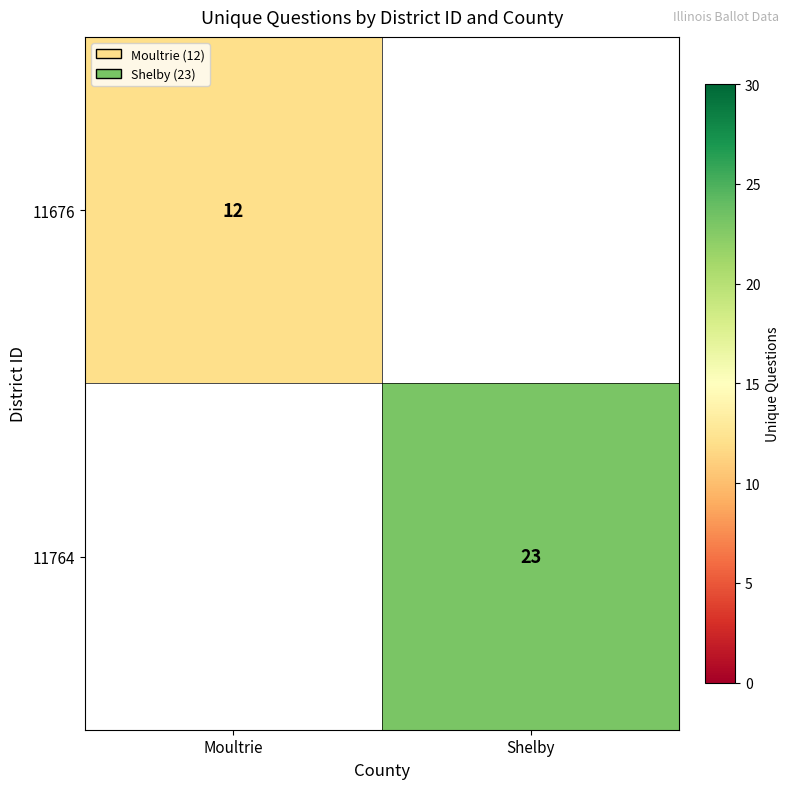

Is it true that 11676 equals 6 at Moultrie?

False